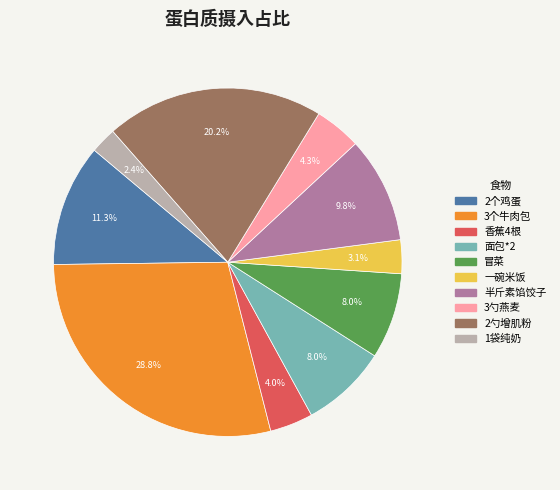

To the nearest percent, what percentage of the pie is 一碗米饭?

3%